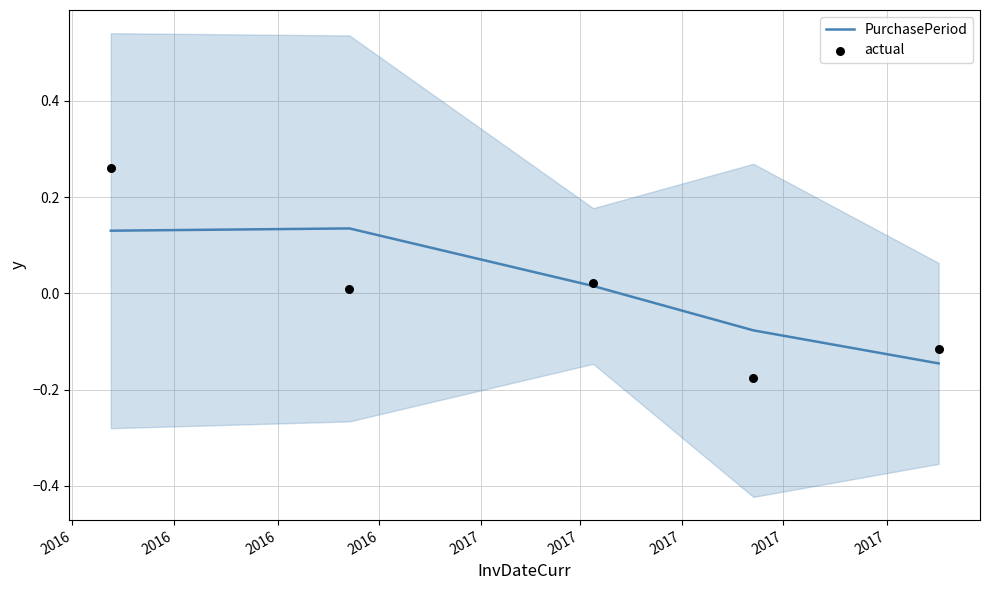

Which series has the largest Y range (max minus min)?

actual